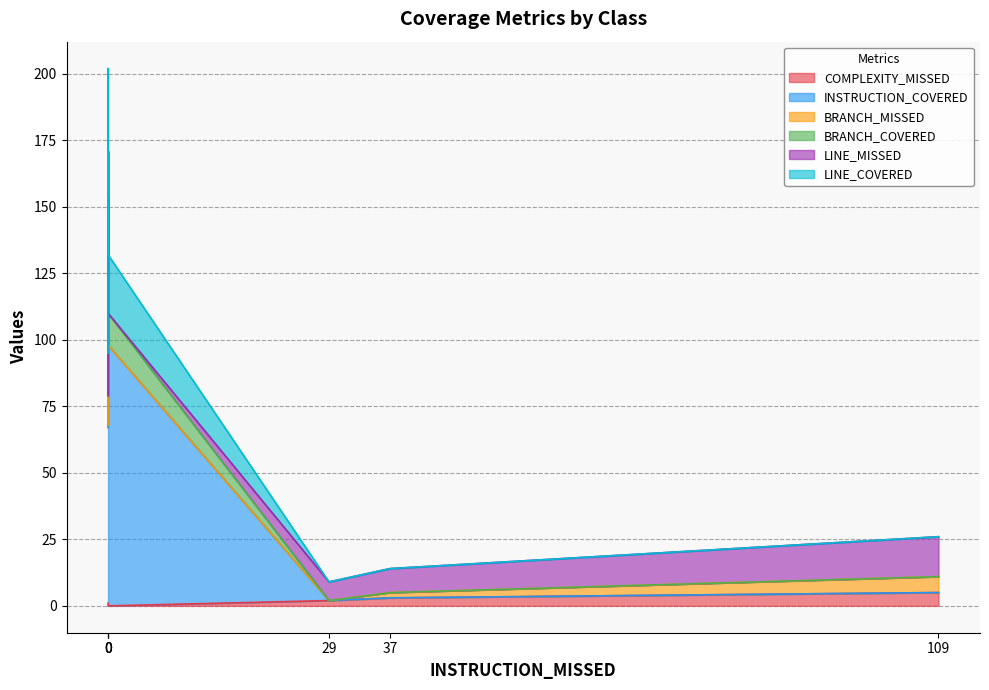

List the labels in order of COMPLEXITY_MISSED value, largest first.

109, 37, 29, 0, 0, 0